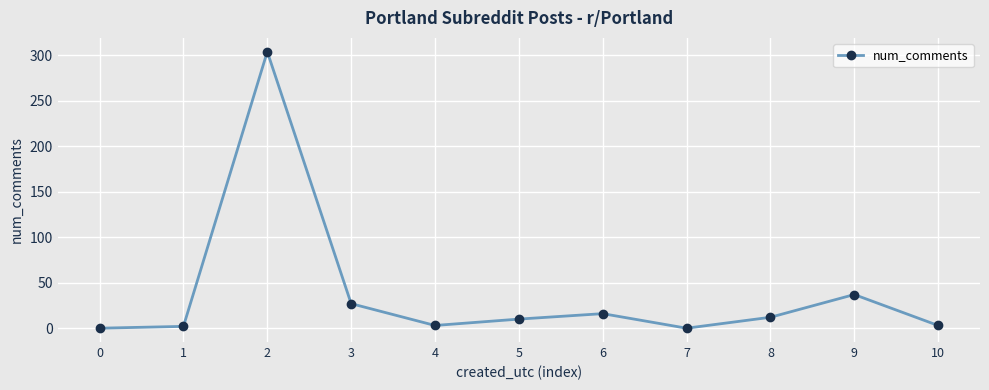

Where is the first local maximum?

2